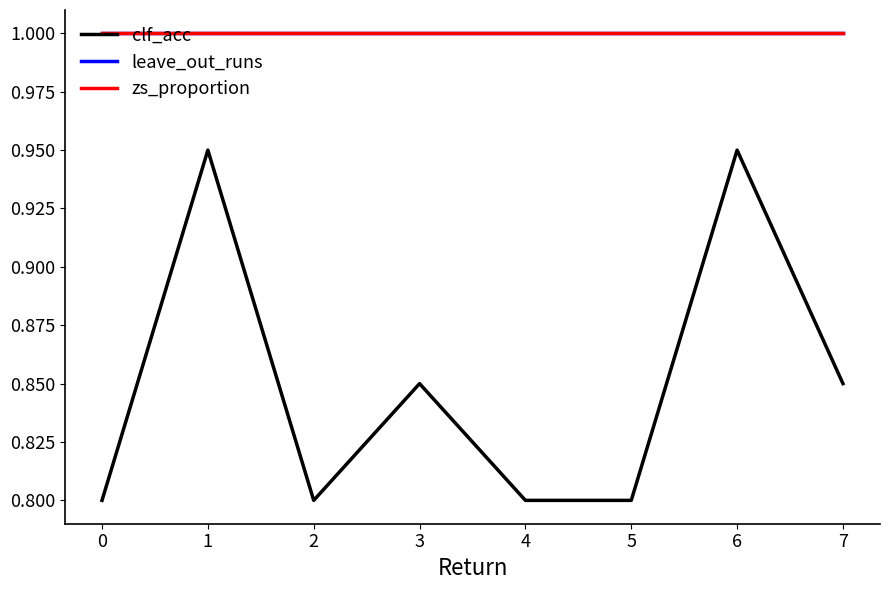

Is it true that zs_proportion equals 1.0 at 6?

True